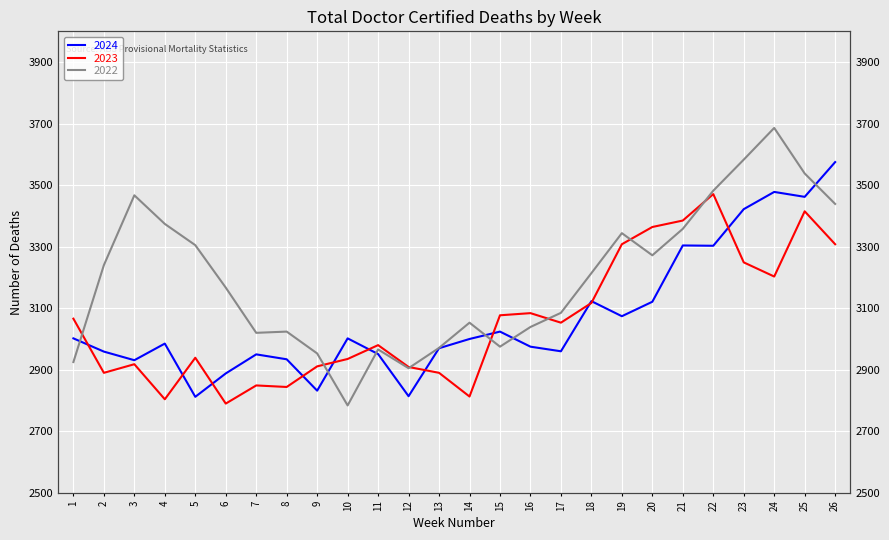

After their last crossing, which series has the higher values: 2022 or 2024?

2024